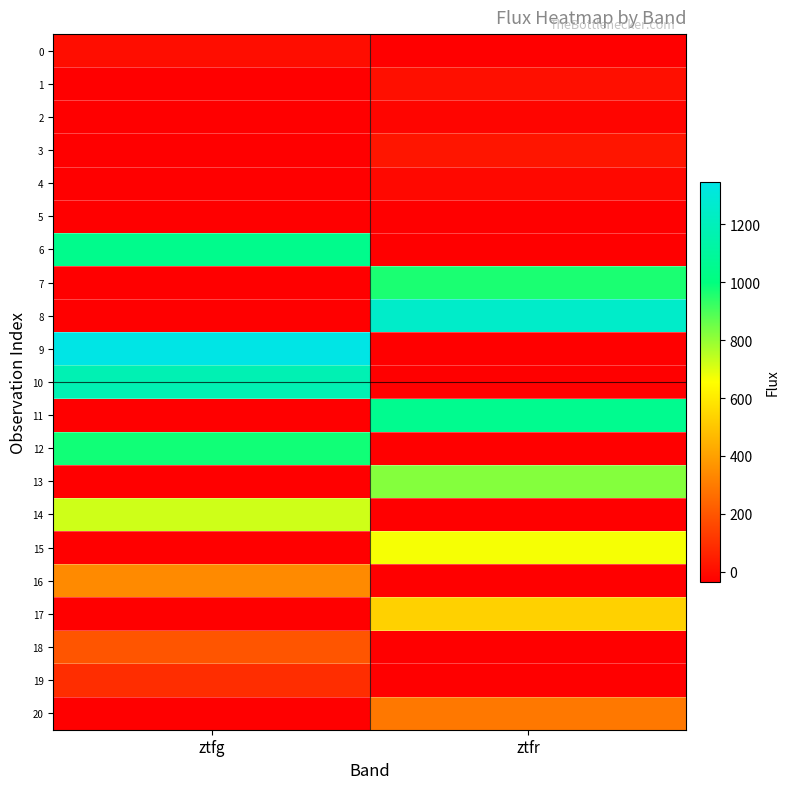

How many categories are shown in the chart?

2